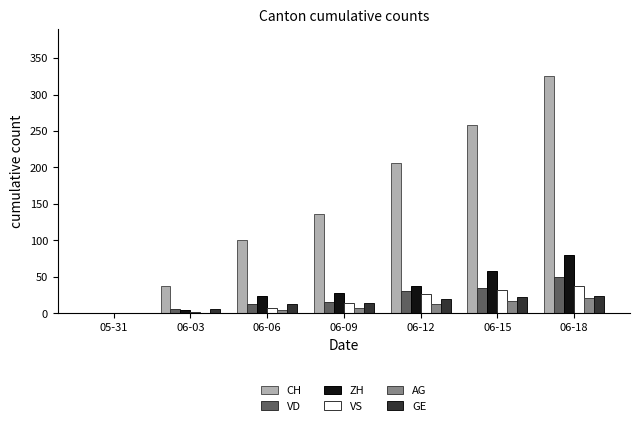

The CH series shows 53 at 06-15. True or false?

False